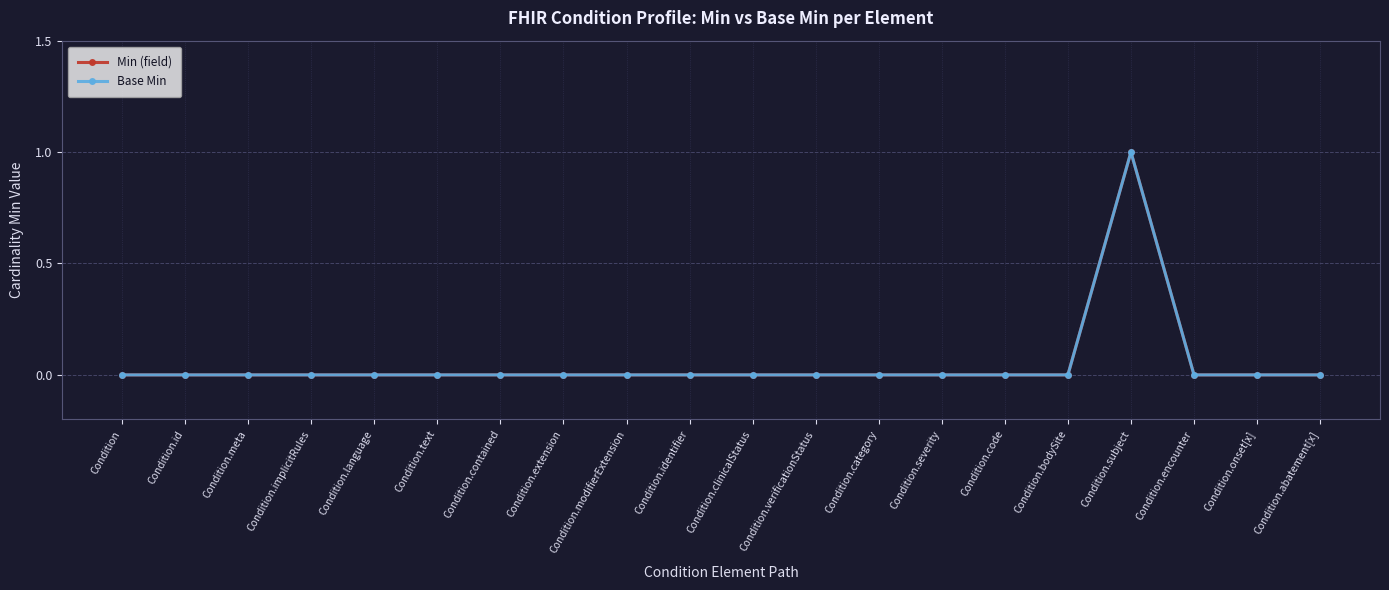

Is this an area chart (filled region under the line)?

No